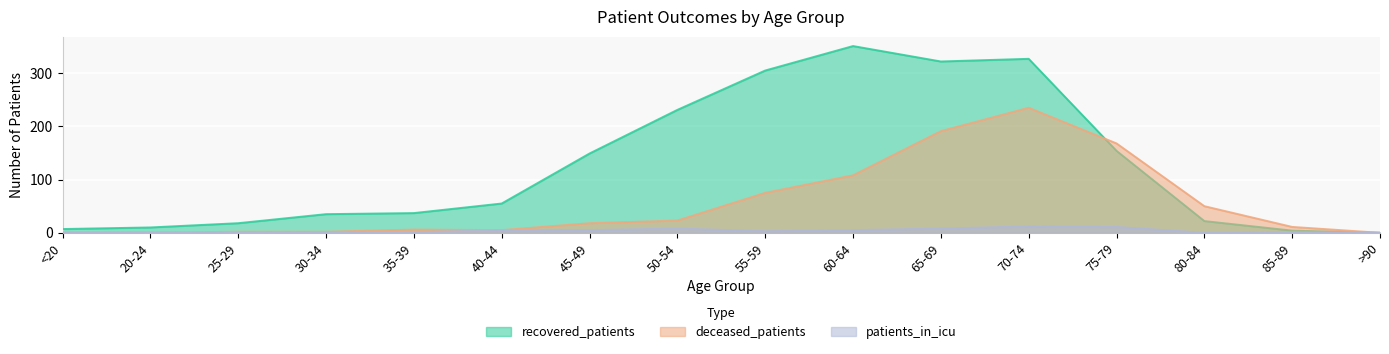

The value of recovered_patients at <20 is 12. True or false?

False